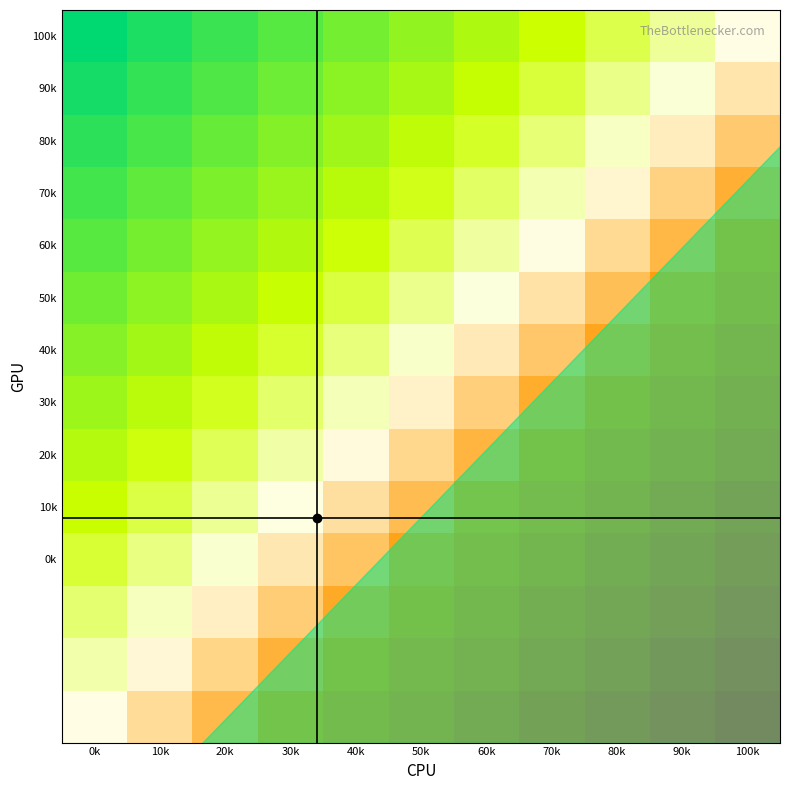

Which label corresponds to the largest value in the chart?

100k